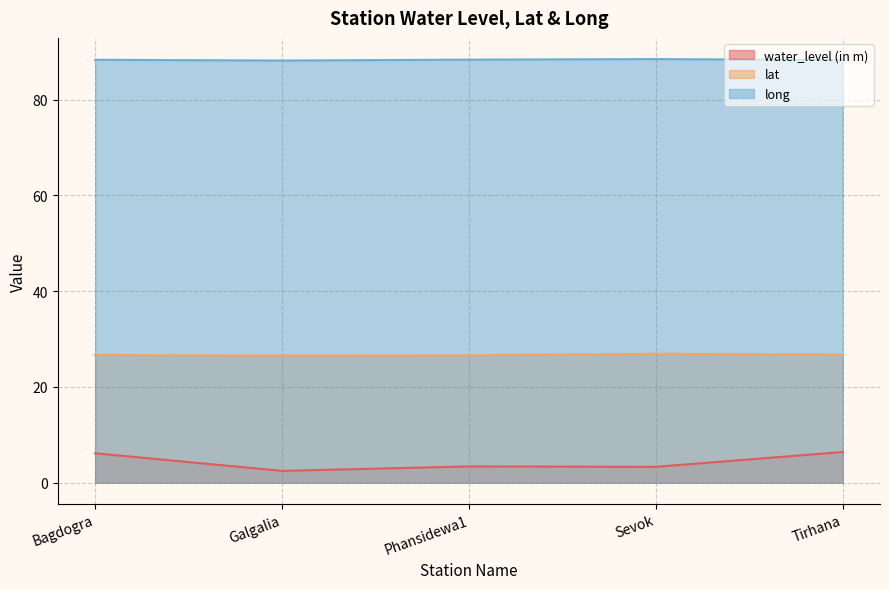

True or false: long has a value of 88.2 at Tirhana.

True